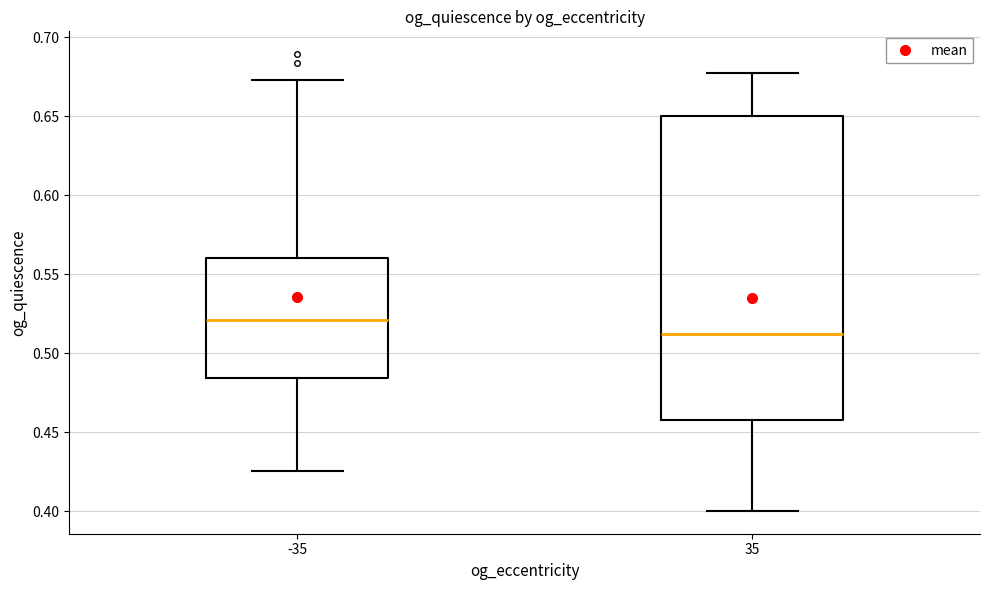

Which box is the tallest, from its lower edge to its upper edge?

35